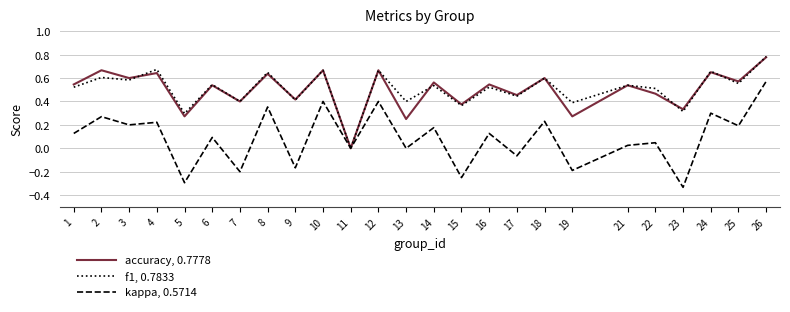

List the series in order of their peak value, lowest first.

kappa, 0.5714, accuracy, 0.7778, f1, 0.7833